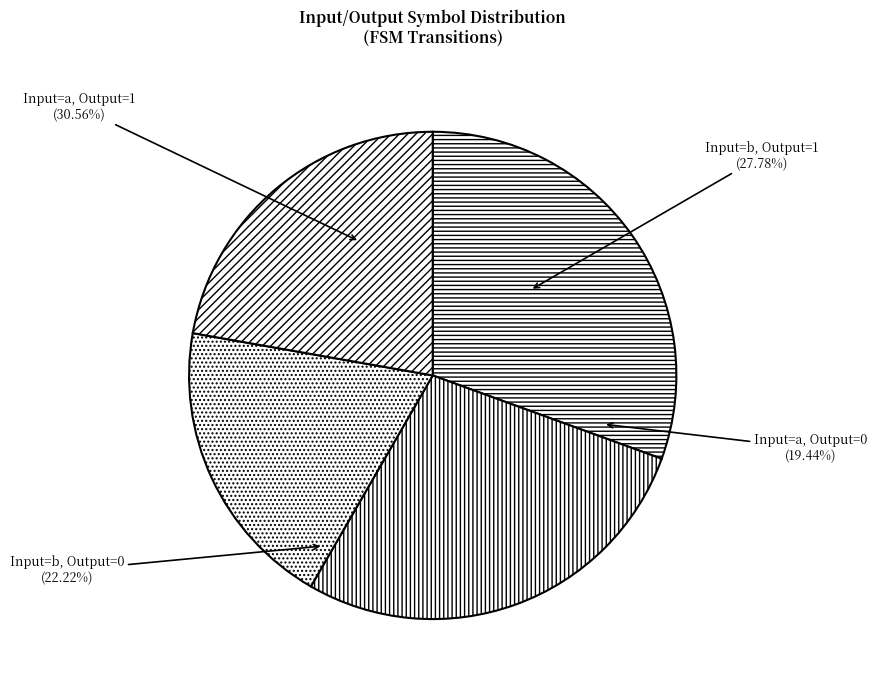

Combined, what portion of the pie is b (output=0) and b (output=1)?

50.0%